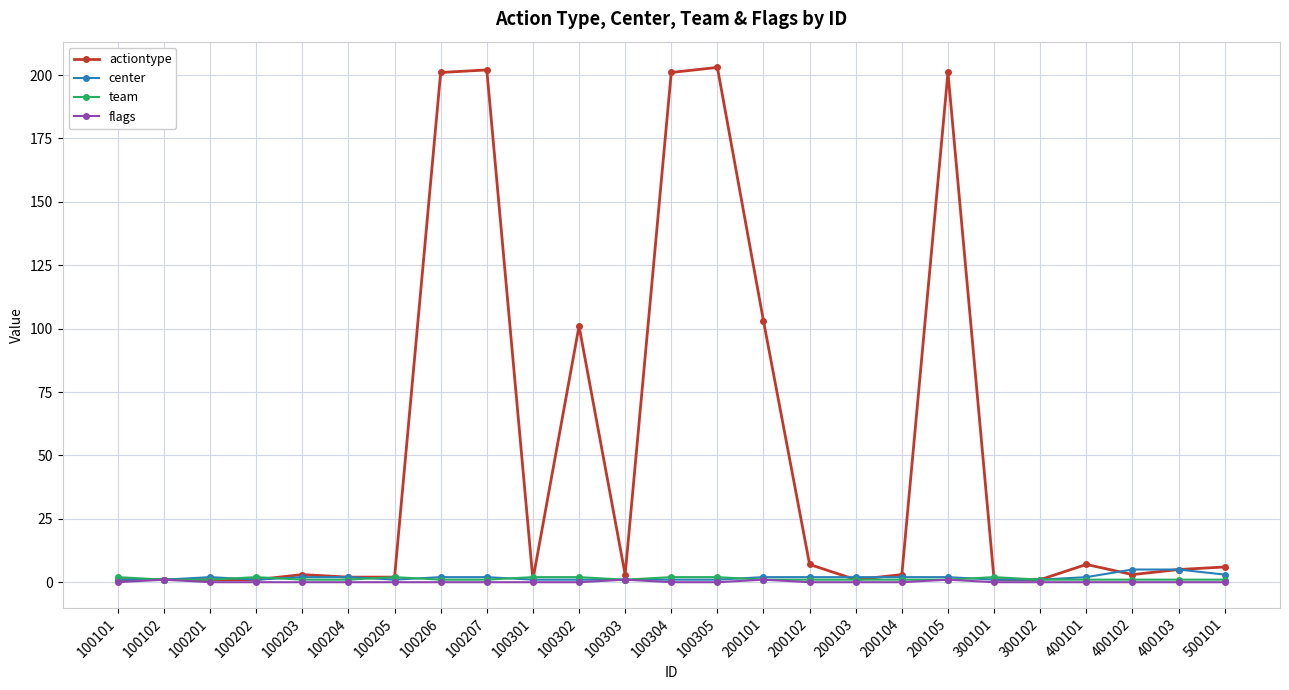

Which series has the widest spread of values?

actiontype